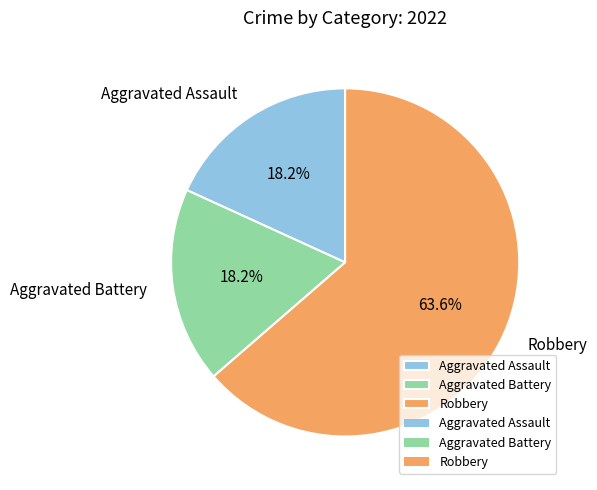

Which slice is the largest?

Robbery